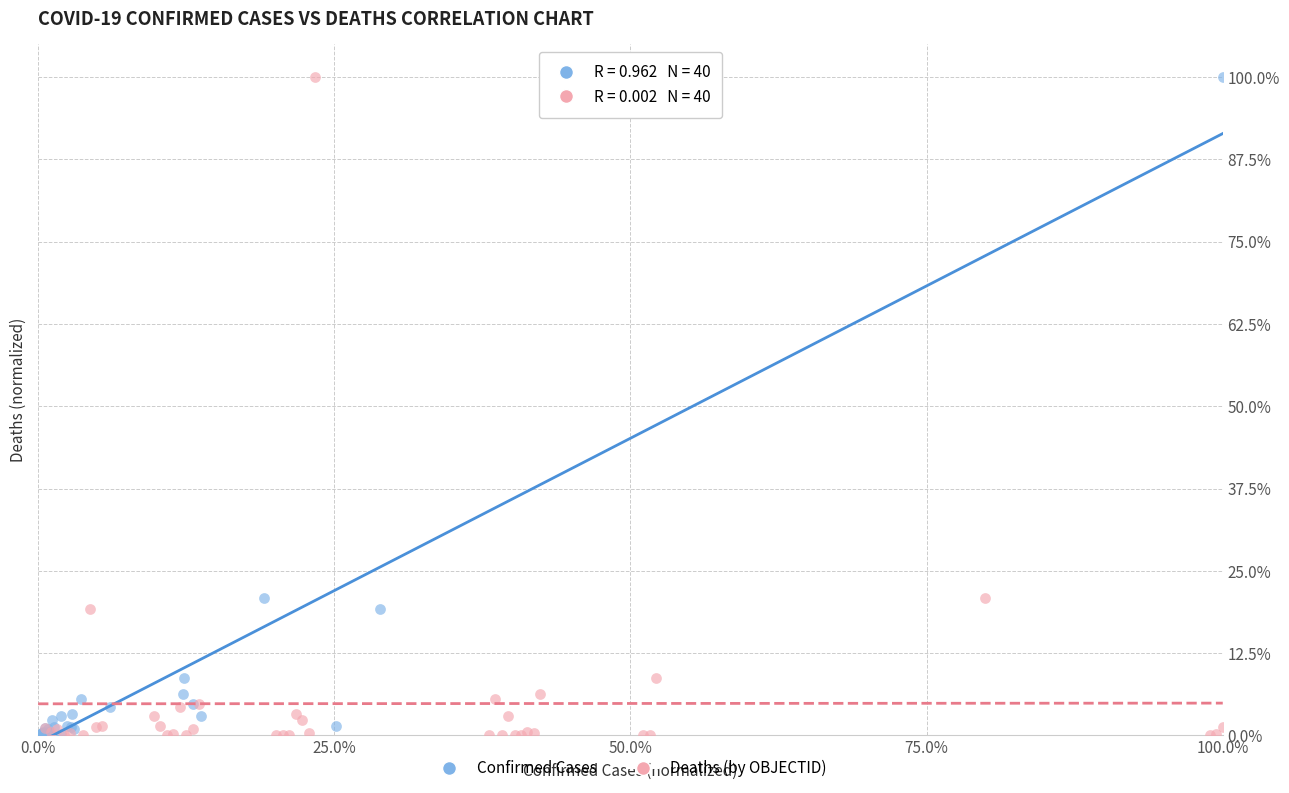

What are all the series names shown in the legend?

Confirmed Cases, Deaths (by OBJECTID)